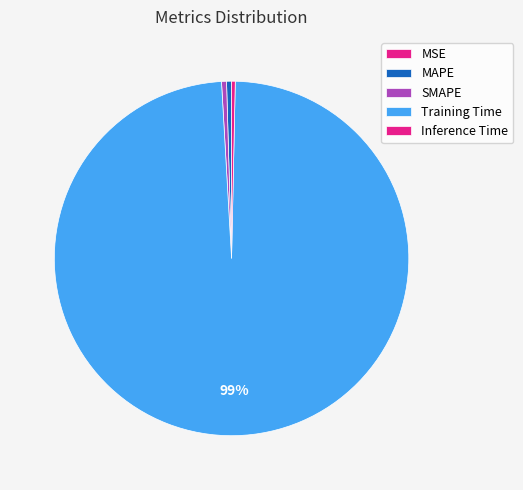

Between MAPE and MSE, which is larger?

MAPE